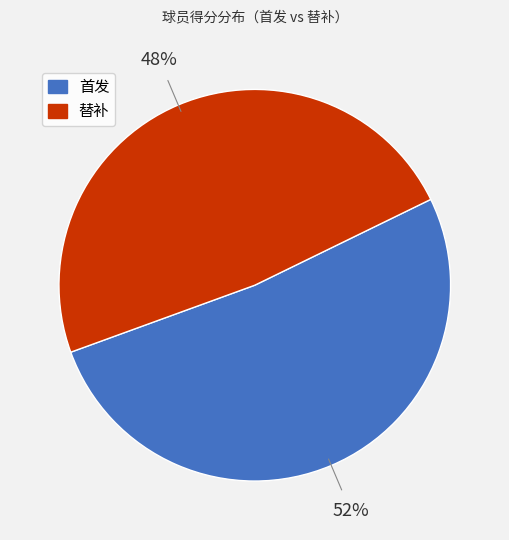

Do 替补 and 首发 together represent more than half of the pie?

Yes